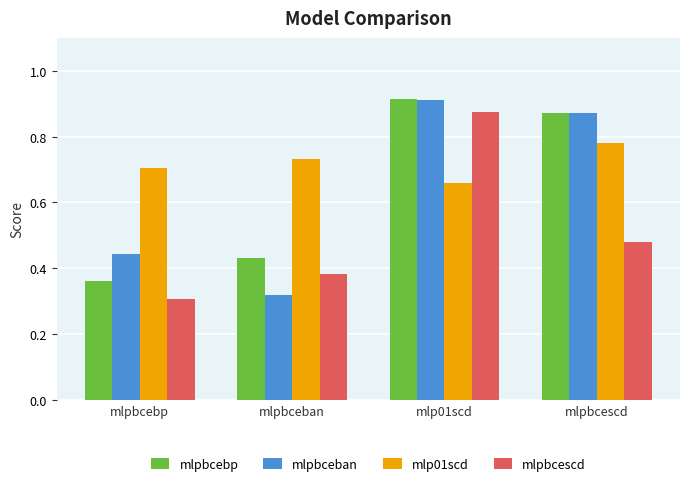

The value of mlpbceban at mlpbceban is 0.3. True or false?

True